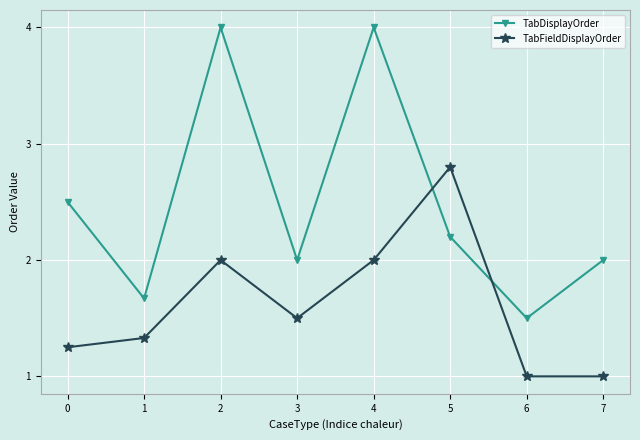

What are all the series names shown in the legend?

TabDisplayOrder, TabFieldDisplayOrder